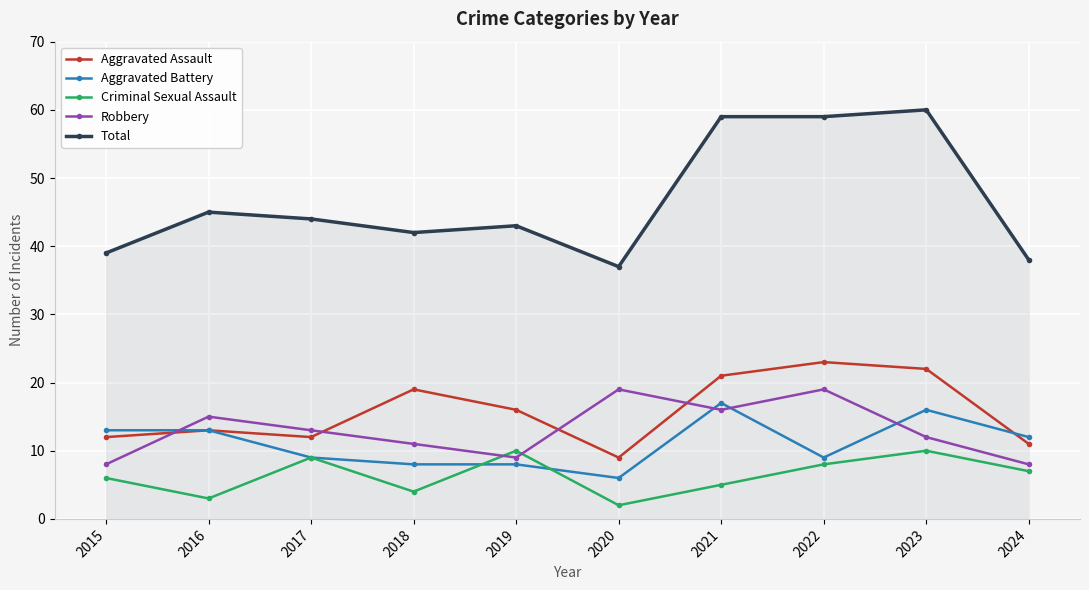

What is the sum of all Aggravated Assault values?

158